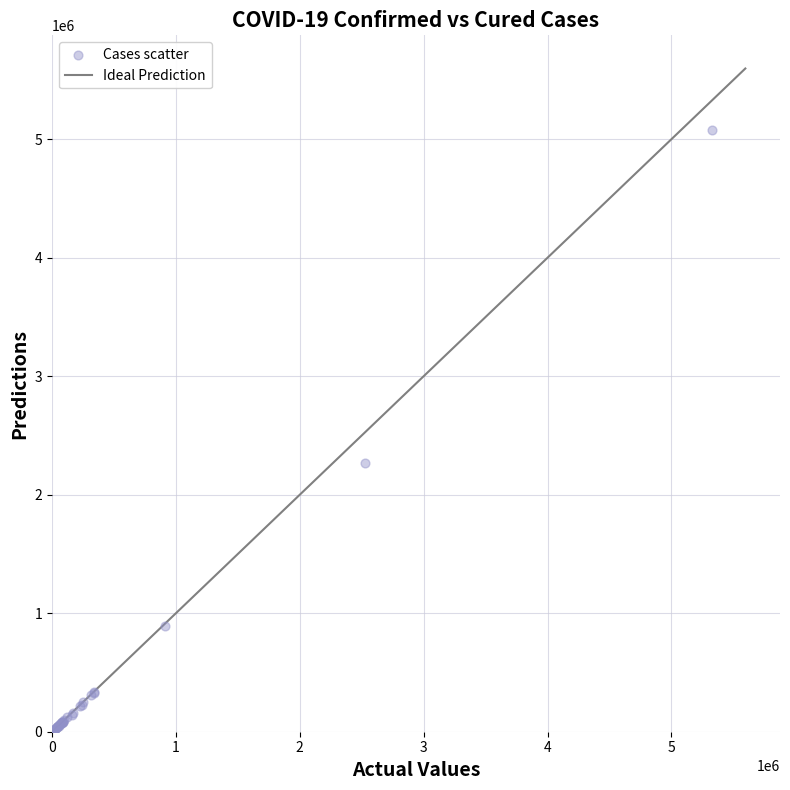

What Y value in the scatter plot is closest to 2537513?

2268675